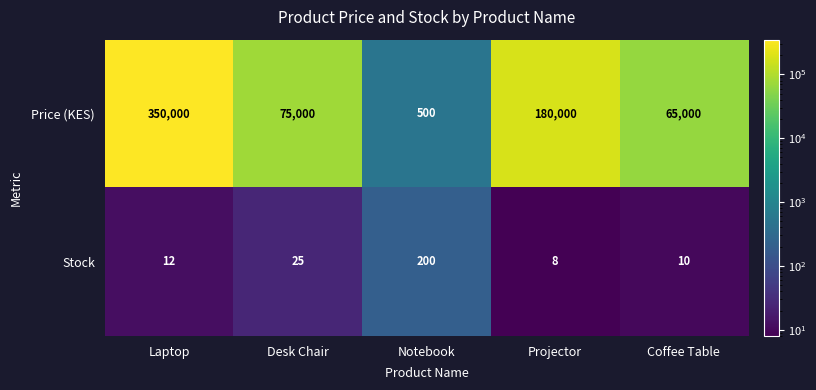

Reading left to right, extract all data points from this chart.

Price (KES): 350000	75000	500	180000	65000
Stock: 12	25	200	8	10